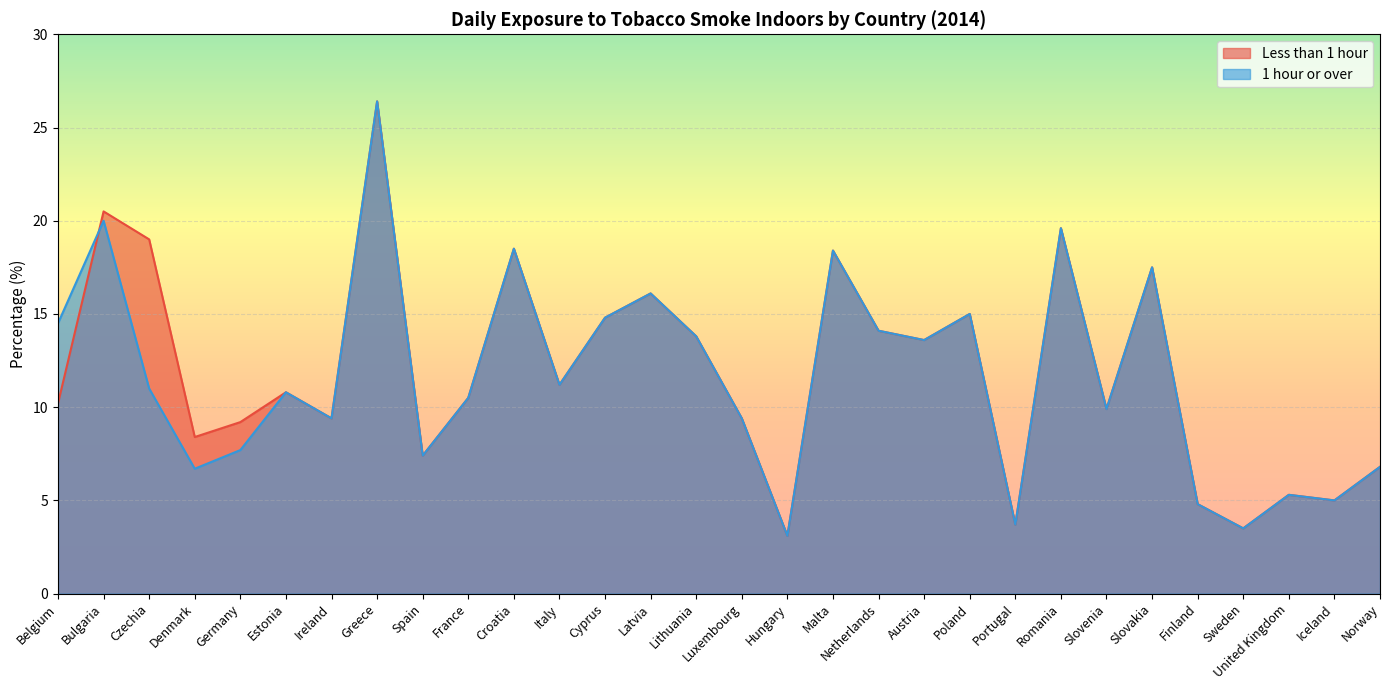

Reading left to right, list all the values displayed in this chart.

Less than 1 hour: 10.2	20.5	19.0	8.4	9.2	10.8	9.4	26.4	7.4	10.5	18.5	11.2	14.8	16.1	13.8	9.4	3.1	18.4	14.1	13.6	15.0	3.7	19.6	9.9	17.5	4.8	3.5	5.3	5.0	6.8
1 hour or over: 14.5	20.0	11.0	6.7	7.7	10.8	9.4	26.4	7.4	10.5	18.5	11.2	14.8	16.1	13.8	9.4	3.1	18.4	14.1	13.6	15.0	3.7	19.6	9.9	17.5	4.8	3.5	5.3	5.0	6.8